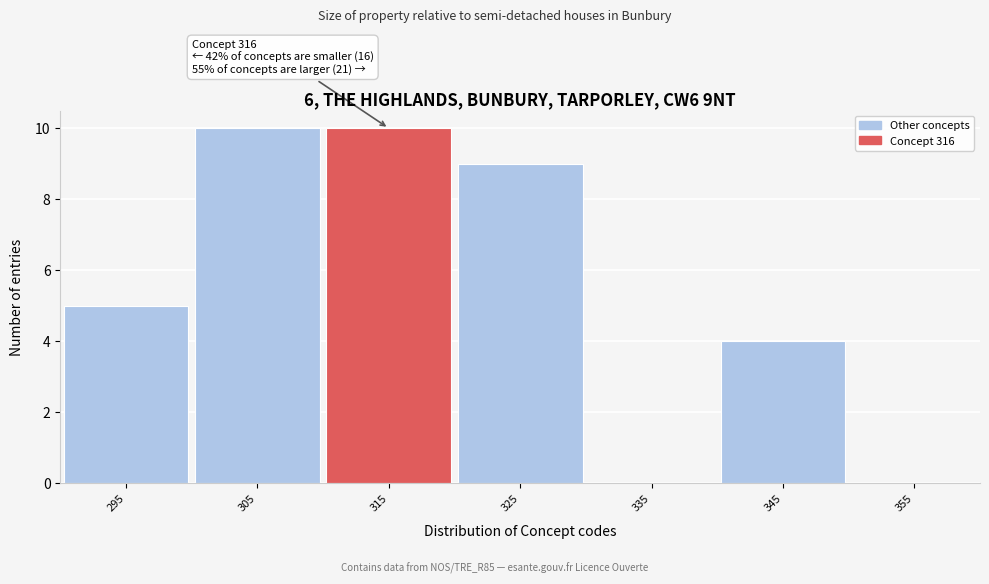

Reading left to right, list all the values displayed in this chart.

295=5	305=10	315=10	325=9	335=0	345=4	355=0